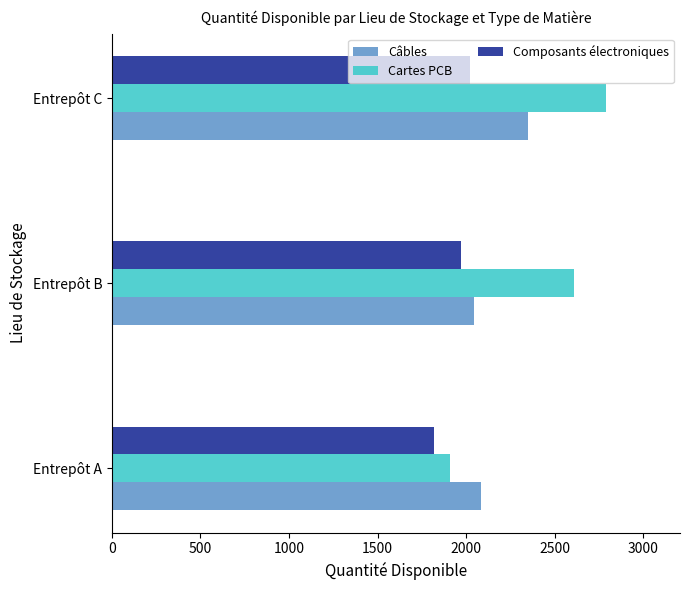

True or false: Composants électroniques has a value of 2022.7 at Entrepôt C.

True